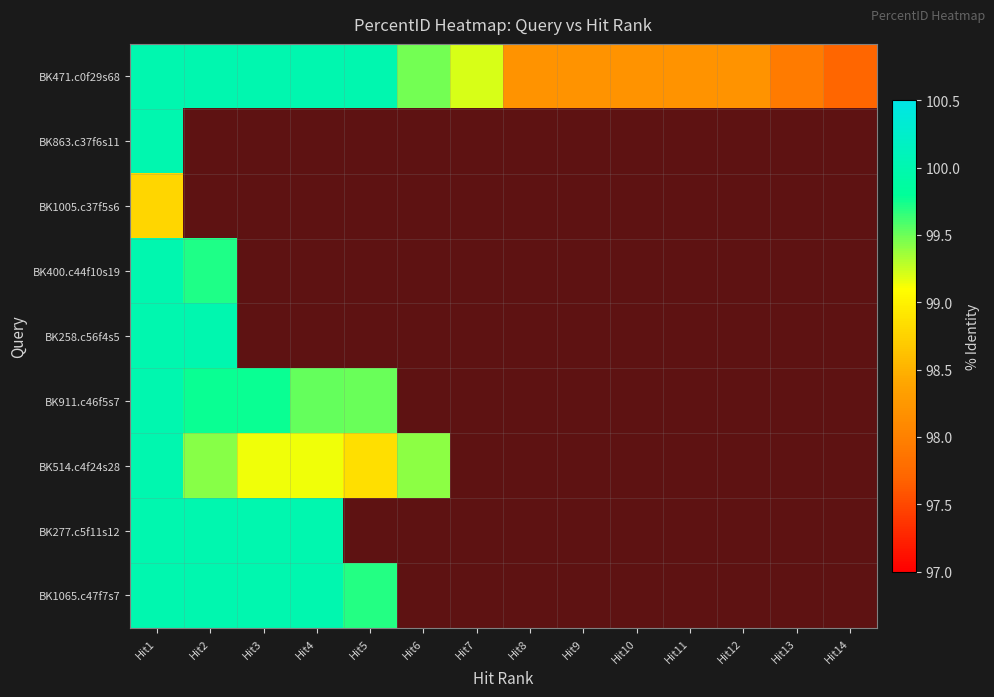

List the labels in order of BK863.c37f6s11 value, largest first.

Hit1, Hit2, Hit3, Hit4, Hit5, Hit6, Hit7, Hit8, Hit9, Hit10, Hit11, Hit12, Hit13, Hit14